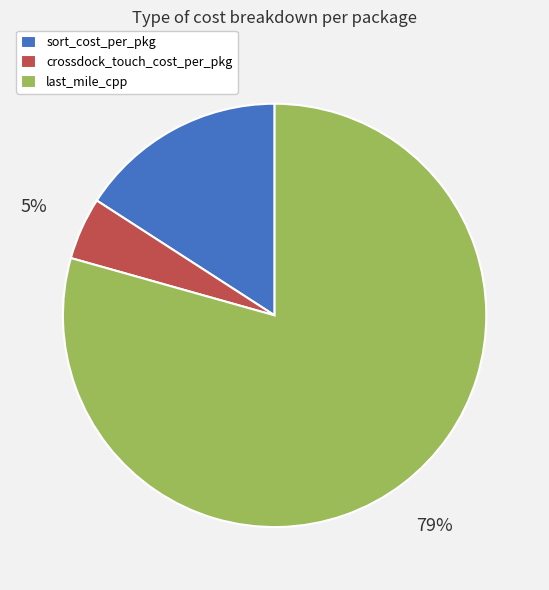

Does any single category account for the majority?

Yes